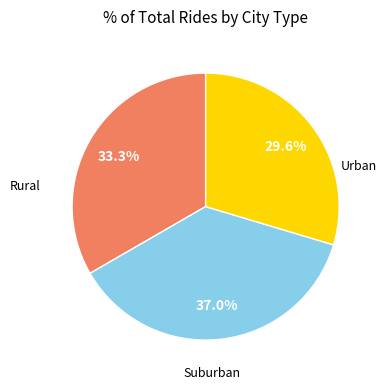

Count the number of slices in the pie.

3